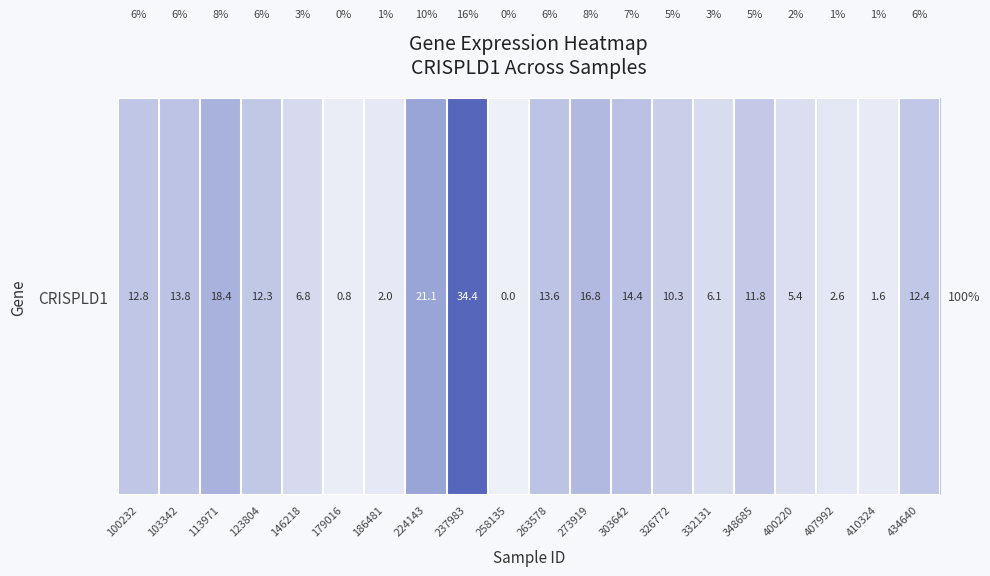

How many values are above zero?

19